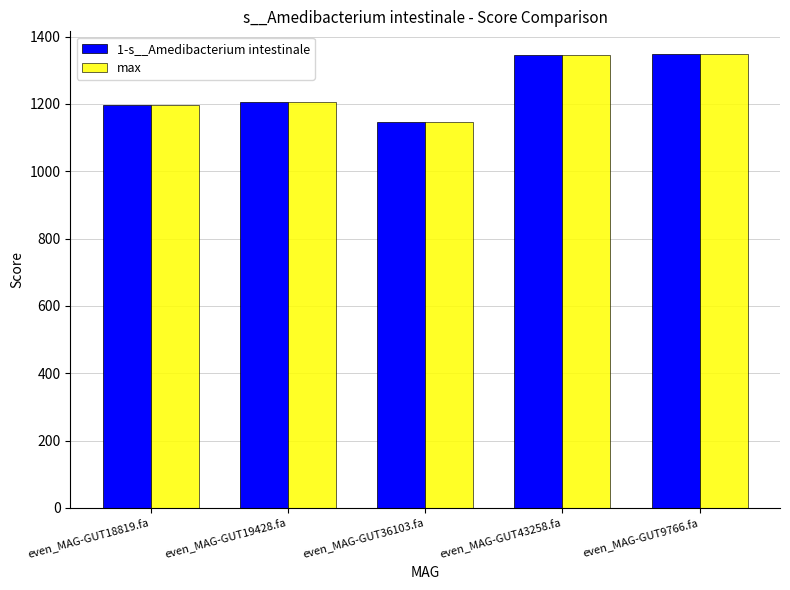

True or false: max has a value of 1344.3 at even_MAG-GUT43258.fa.

True